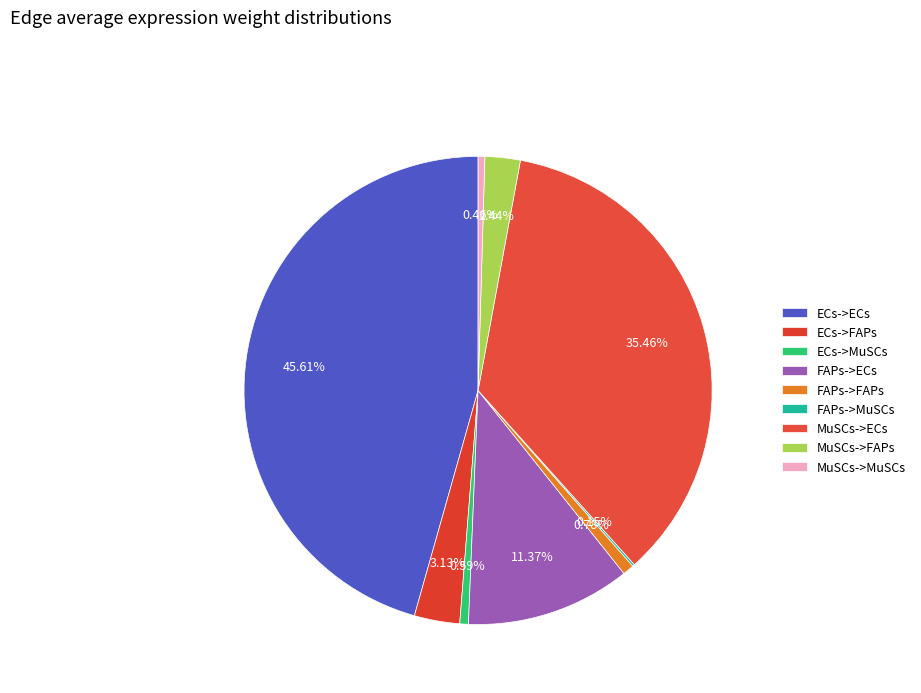

True or false: FAPs->FAPs accounts for 1% of the total.

True